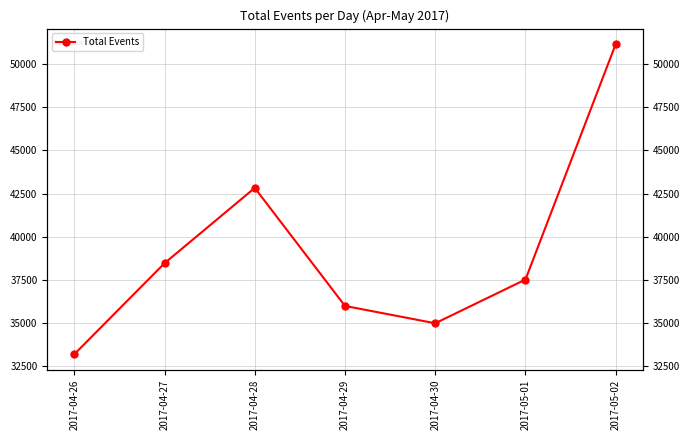

How many values are below 37523?

3